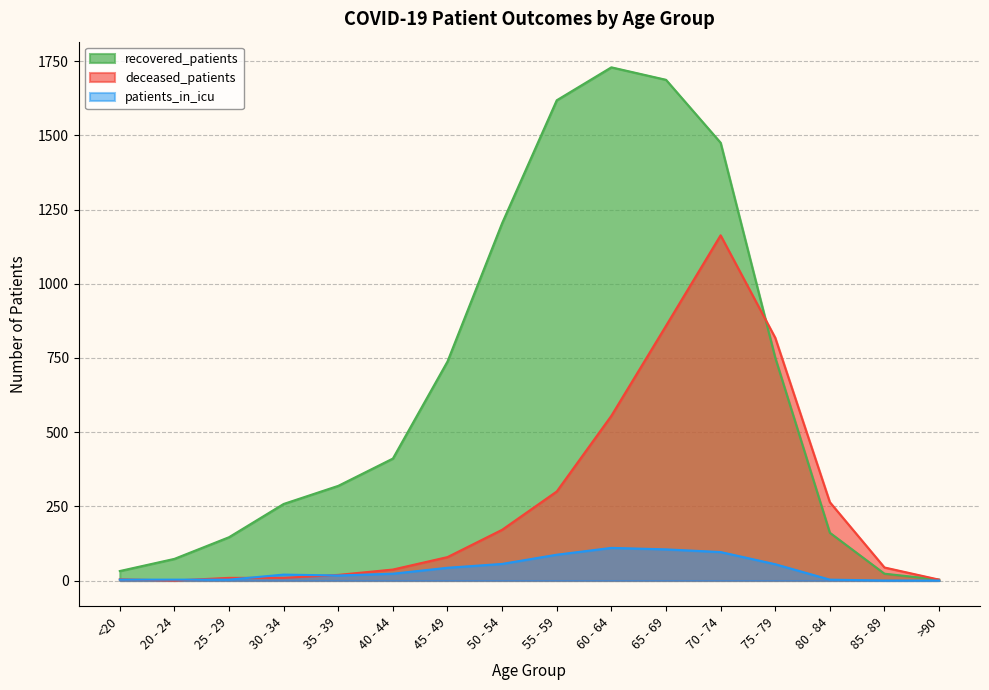

What is the difference between the second highest and minimum values in the recovered_patients series?

1684